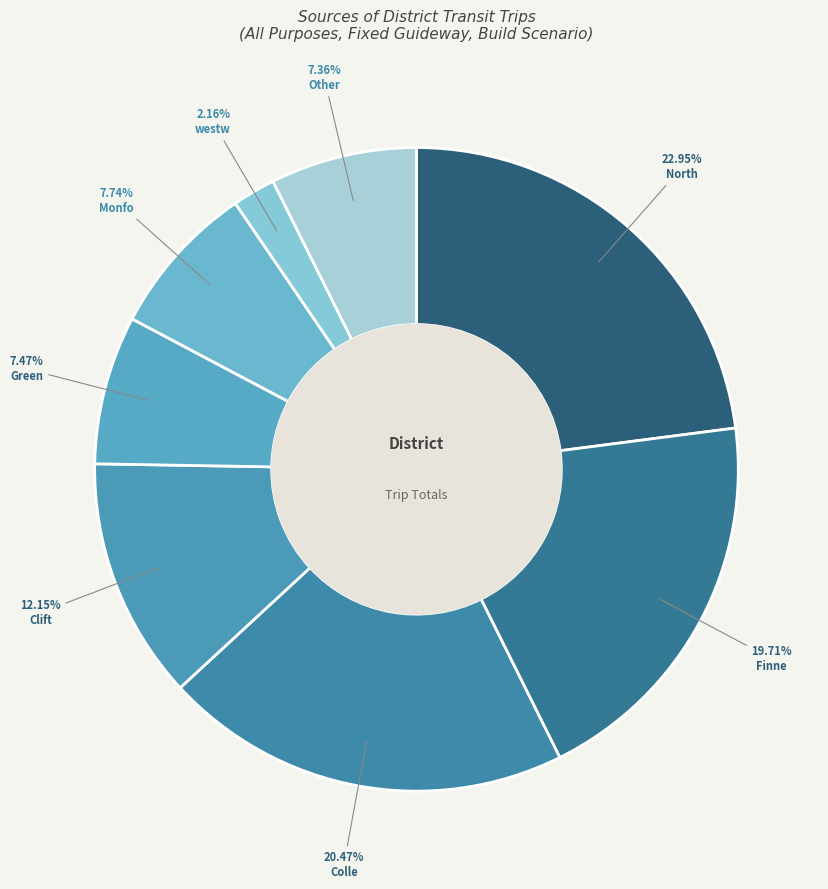

Rank the categories by value from highest to lowest.

North, Colle, Finne, Clift, Monfo, Green, Other, westw